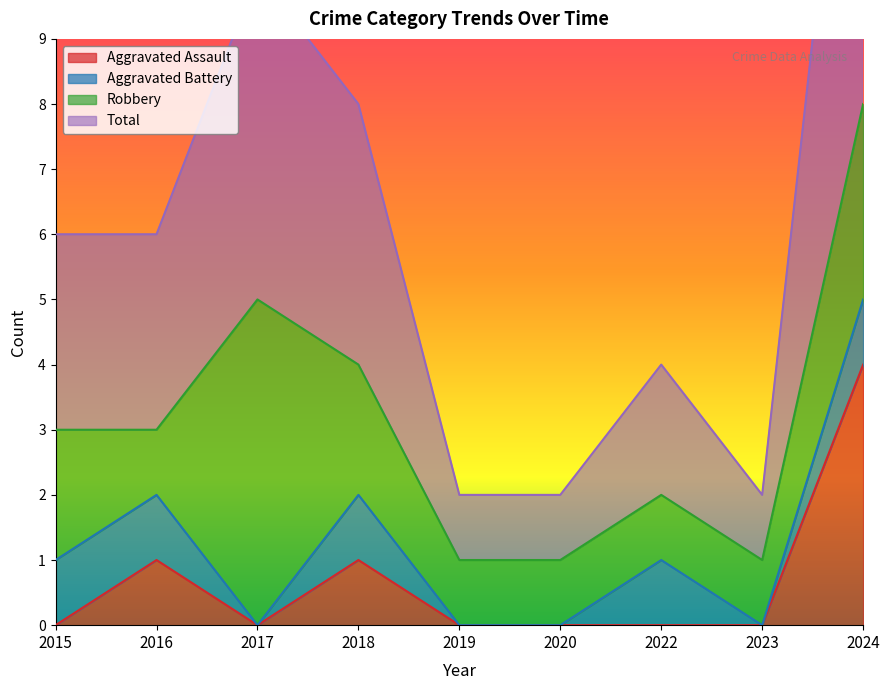

The value of Aggravated Assault at 2022 is 0. True or false?

True